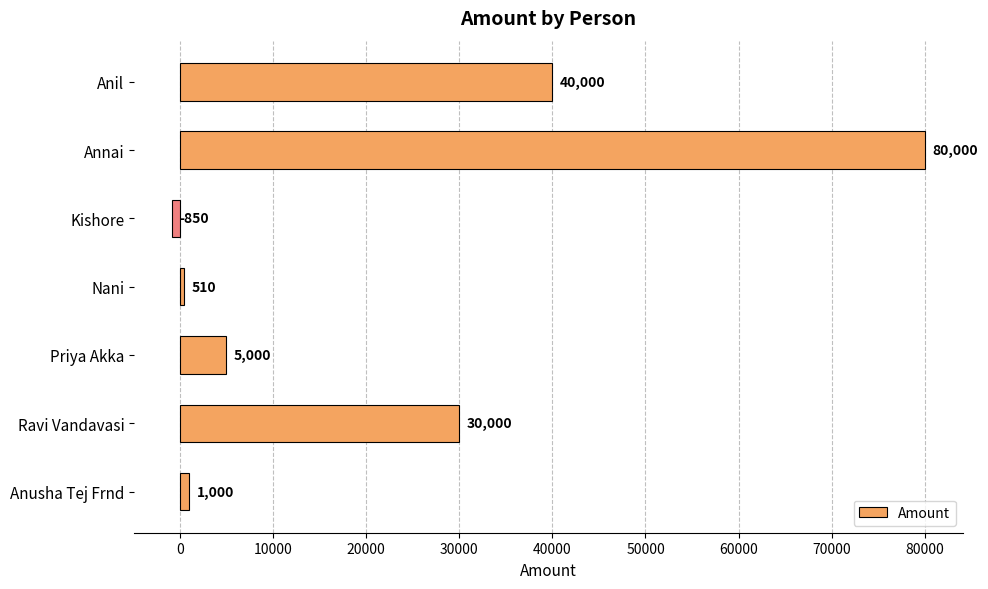

Which label corresponds to the smallest value in the chart?

Kishore